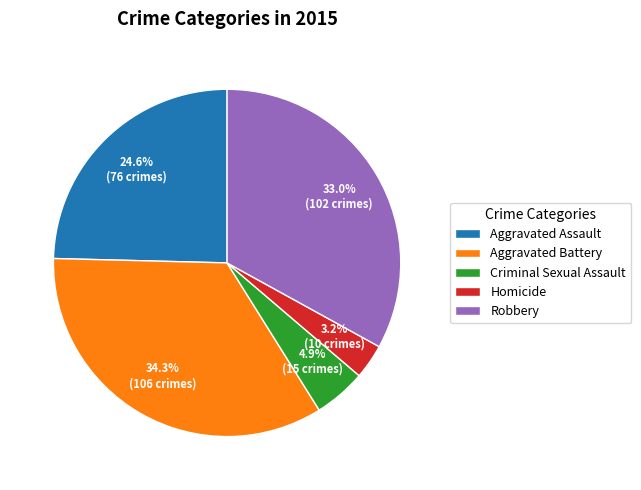

Is there a majority slice in this chart?

No